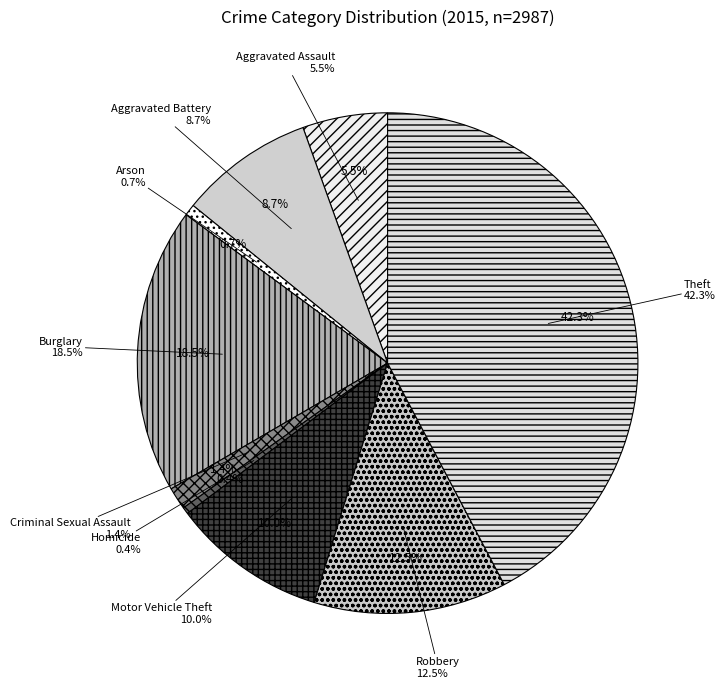

Which category has the smallest portion of the pie?

Homicide